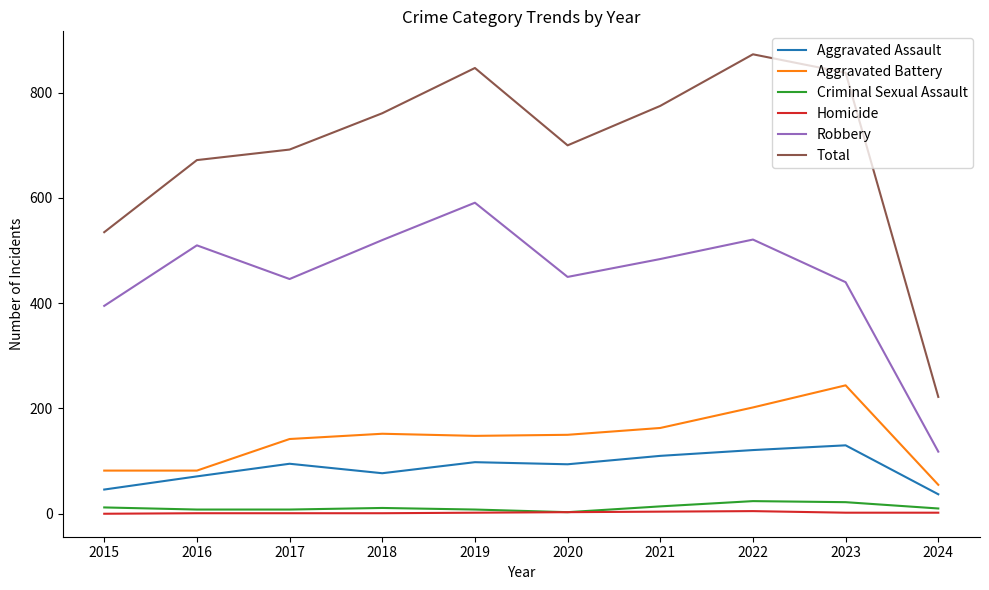

At how many categories does at least one series exceed 16?

10